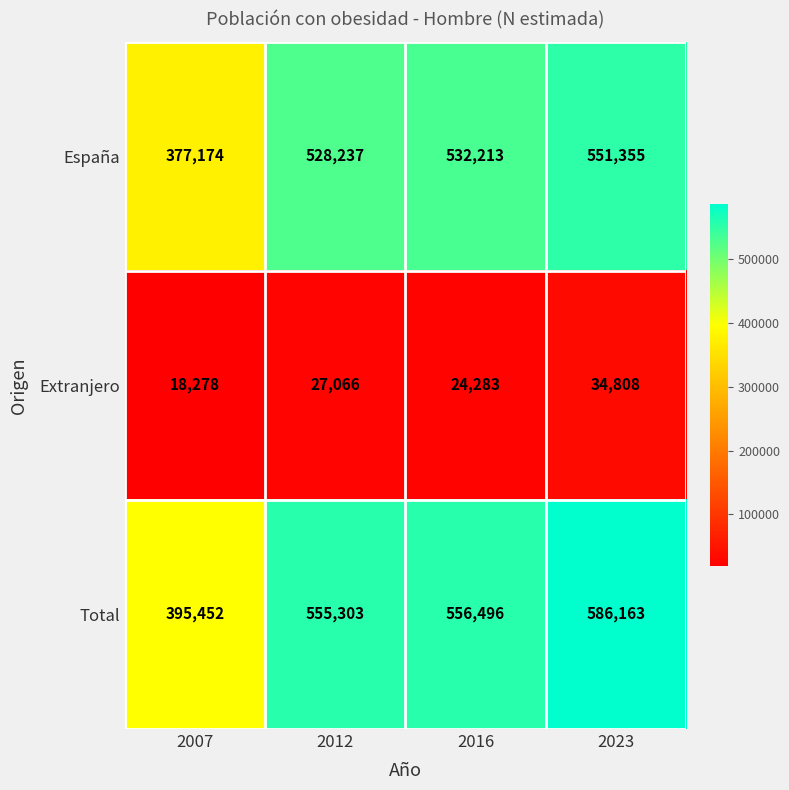

What is the difference between the second highest and minimum values in the España series?

155039